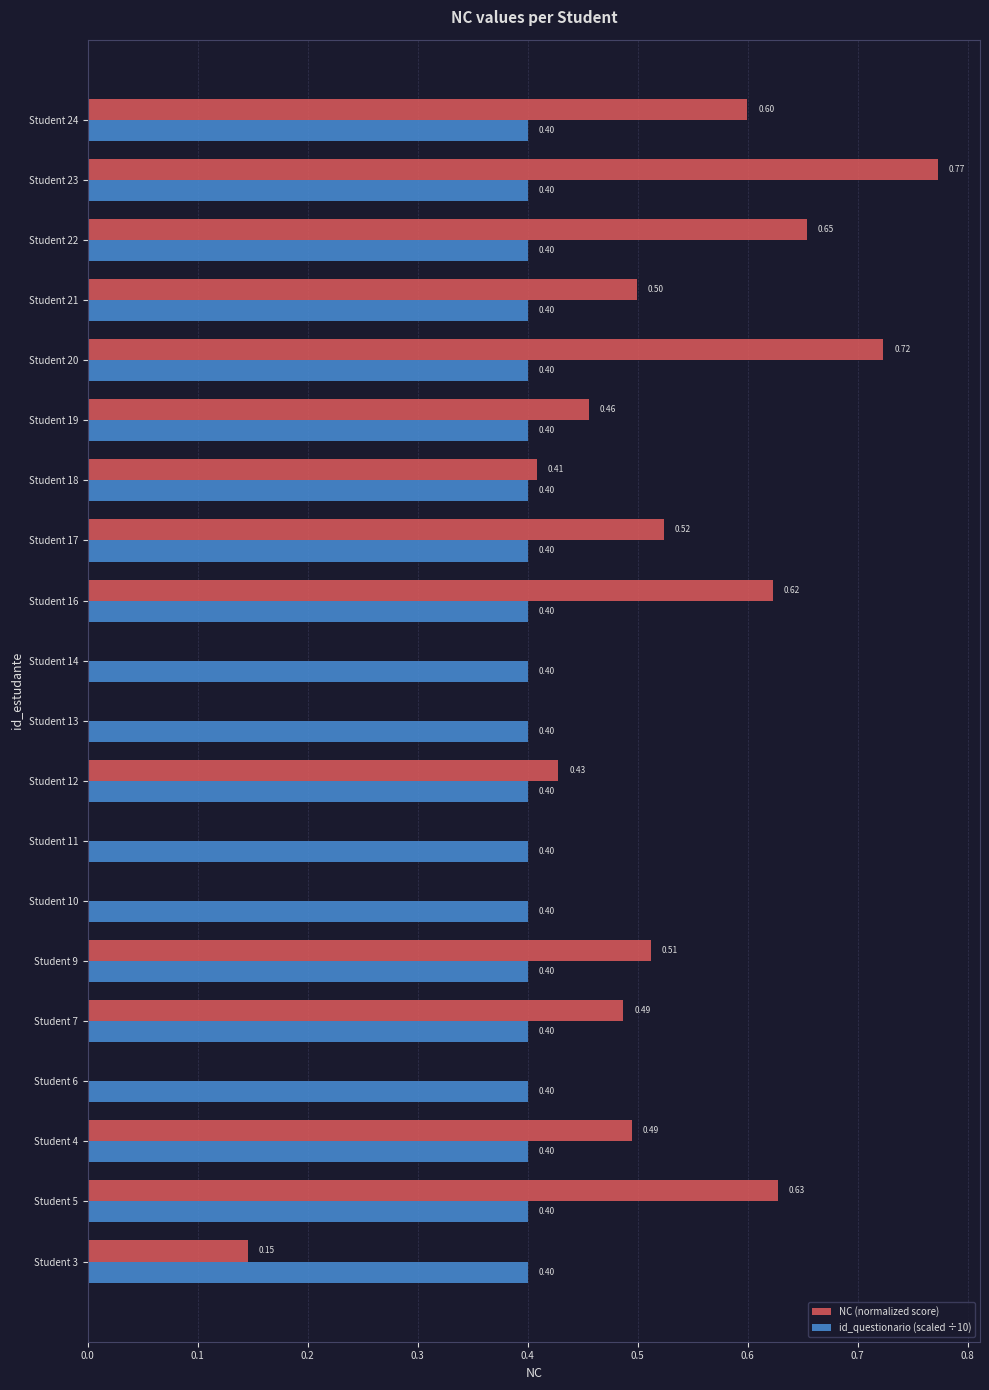

At which category is the sum across all series the highest?

Student 23